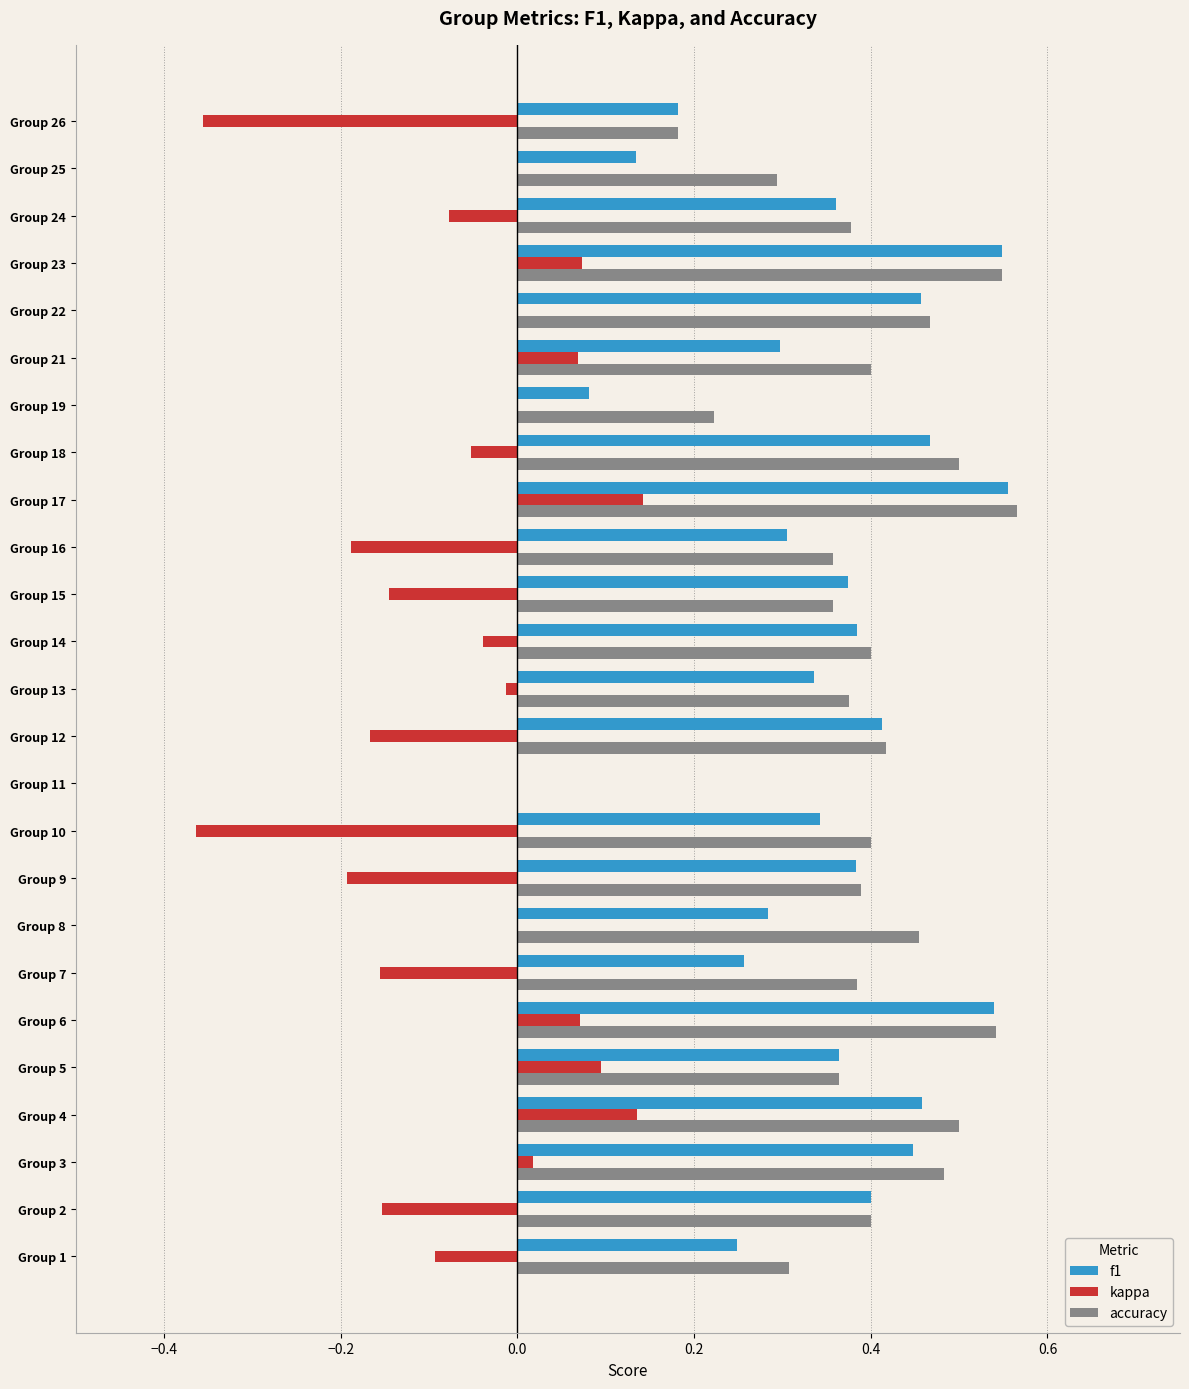

Is it true that f1 equals 0.4 at Group 7?

False